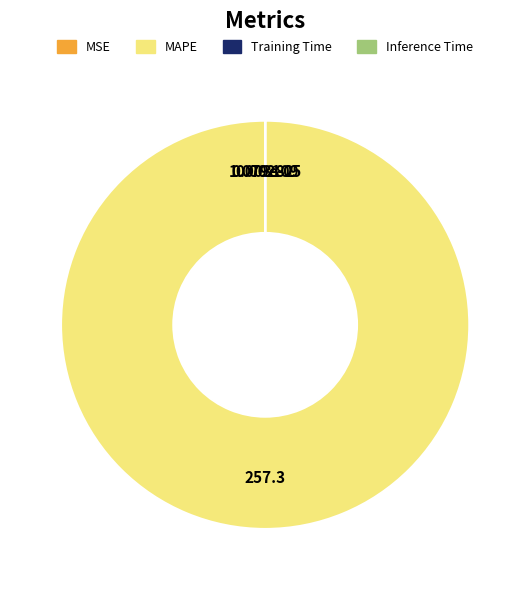

Is there a majority slice in this chart?

Yes